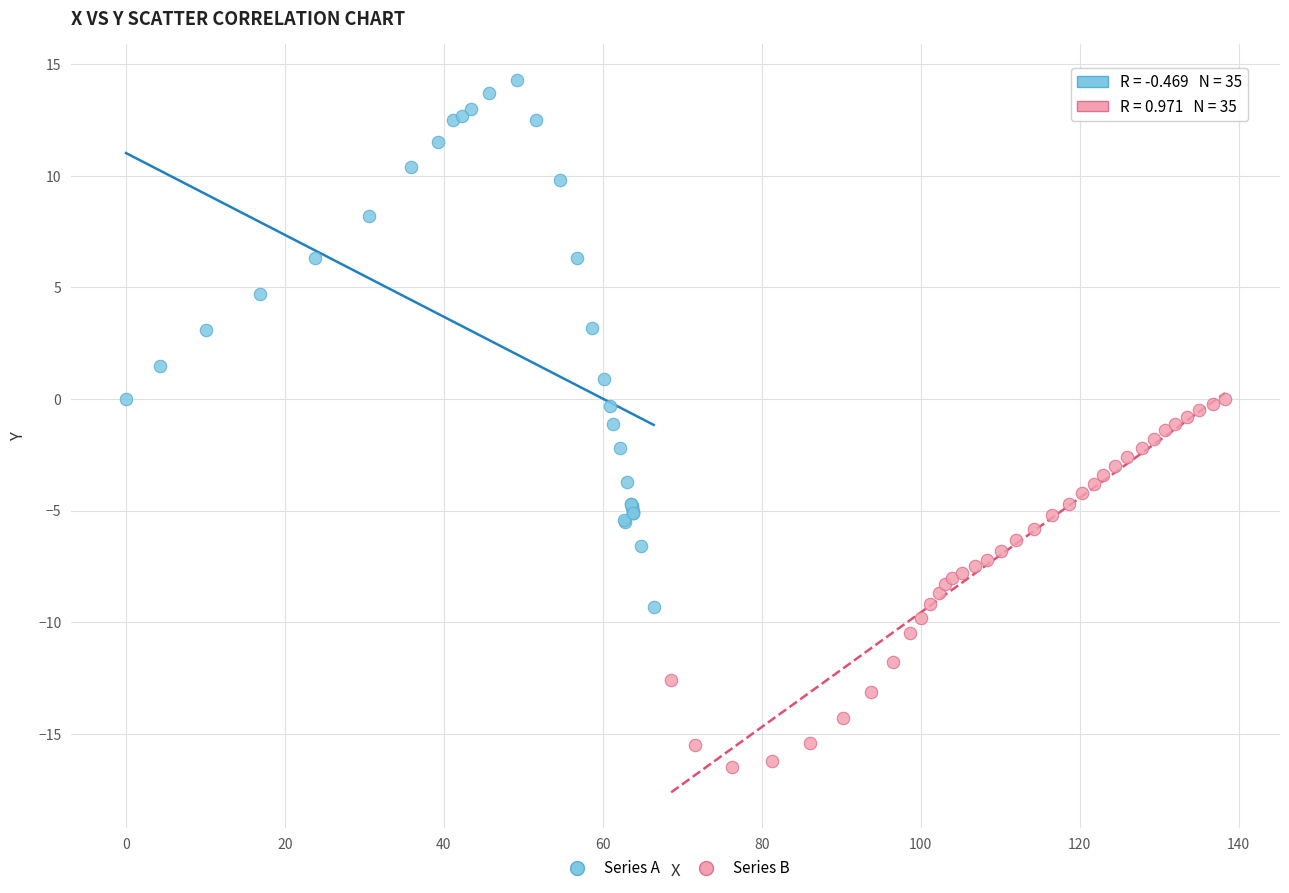

Which series contains the highest Y value?

Series A